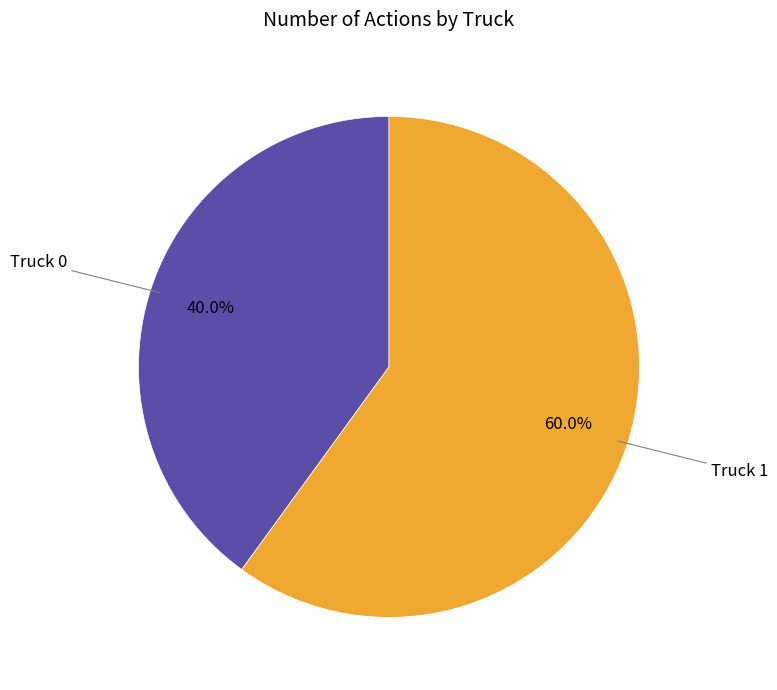

Is there a majority slice in this chart?

Yes